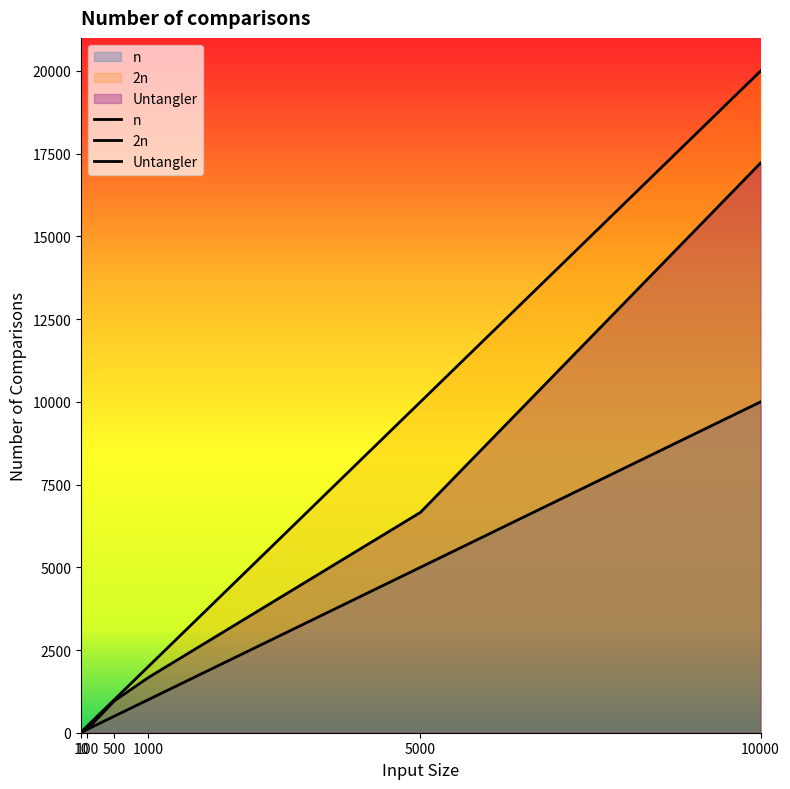

At how many categories does at least one series exceed 1996?

3